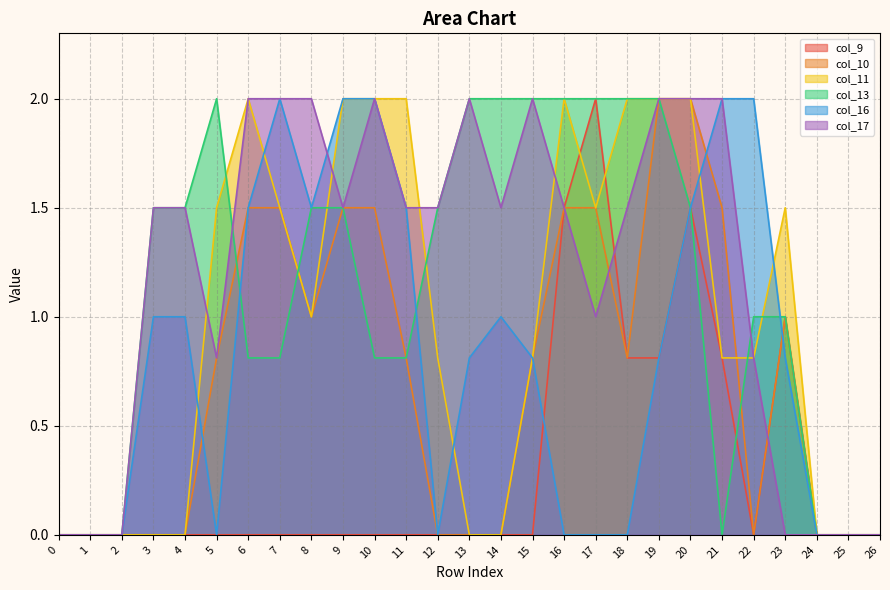

Reading left to right, list all the values displayed in this chart.

col_9: 0.0	0.0	0.0	0.0	0.0	0.0	0.0	0.0	0.0	0.0	0.0	0.0	0.0	0.0	0.0	0.0	1.5	2.0	0.8	0.8	1.5	0.8	0.0	1.0	0.0	0.0	0.0
col_10: 0.0	0.0	0.0	0.0	0.0	0.8	1.5	1.5	1.0	1.5	1.5	0.8	0.0	0.0	0.0	0.8	1.5	1.5	0.8	2.0	2.0	1.5	0.0	1.0	0.0	0.0	0.0
col_11: 0.0	0.0	0.0	0.0	0.0	1.5	2.0	1.5	1.0	2.0	2.0	2.0	0.8	0.0	0.0	0.8	2.0	1.5	2.0	2.0	2.0	0.8	0.8	1.5	0.0	0.0	0.0
col_13: 0.0	0.0	0.0	1.5	1.5	2.0	0.8	0.8	1.5	1.5	0.8	0.8	1.5	2.0	2.0	2.0	2.0	2.0	2.0	2.0	1.5	0.0	1.0	1.0	0.0	0.0	0.0
col_16: 0.0	0.0	0.0	1.0	1.0	0.0	1.5	2.0	1.5	2.0	2.0	1.5	0.0	0.8	1.0	0.8	0.0	0.0	0.0	0.8	1.5	2.0	2.0	0.8	0.0	0.0	0.0
col_17: 0.0	0.0	0.0	1.5	1.5	0.8	2.0	2.0	2.0	1.5	2.0	1.5	1.5	2.0	1.5	2.0	1.5	1.0	1.5	2.0	2.0	2.0	0.8	0.0	0.0	0.0	0.0